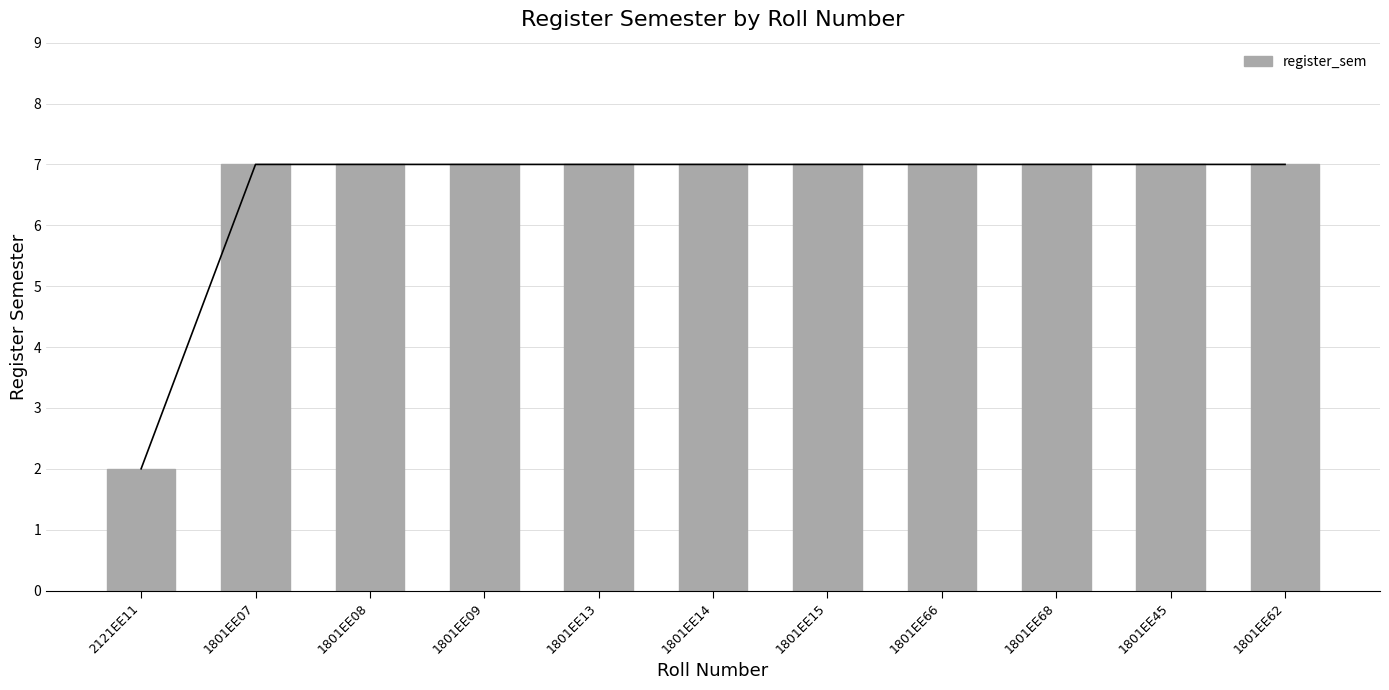

What is the value of the 9th bar from the left?

7